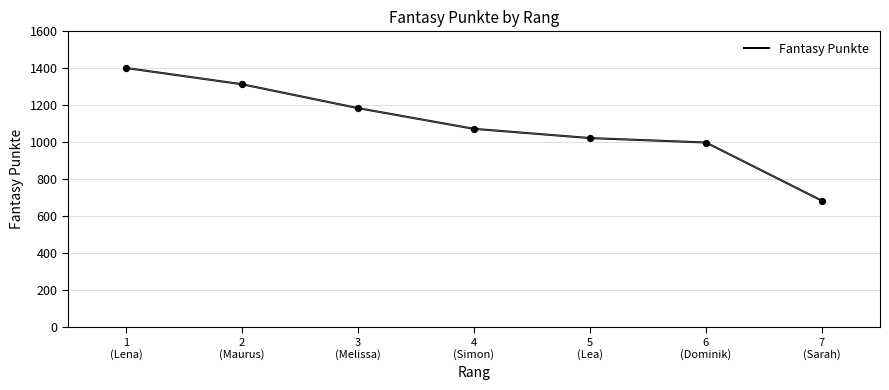

Approximately how many times larger is the value at 4
(Simon) compared to 6
(Dominik)?

1.1